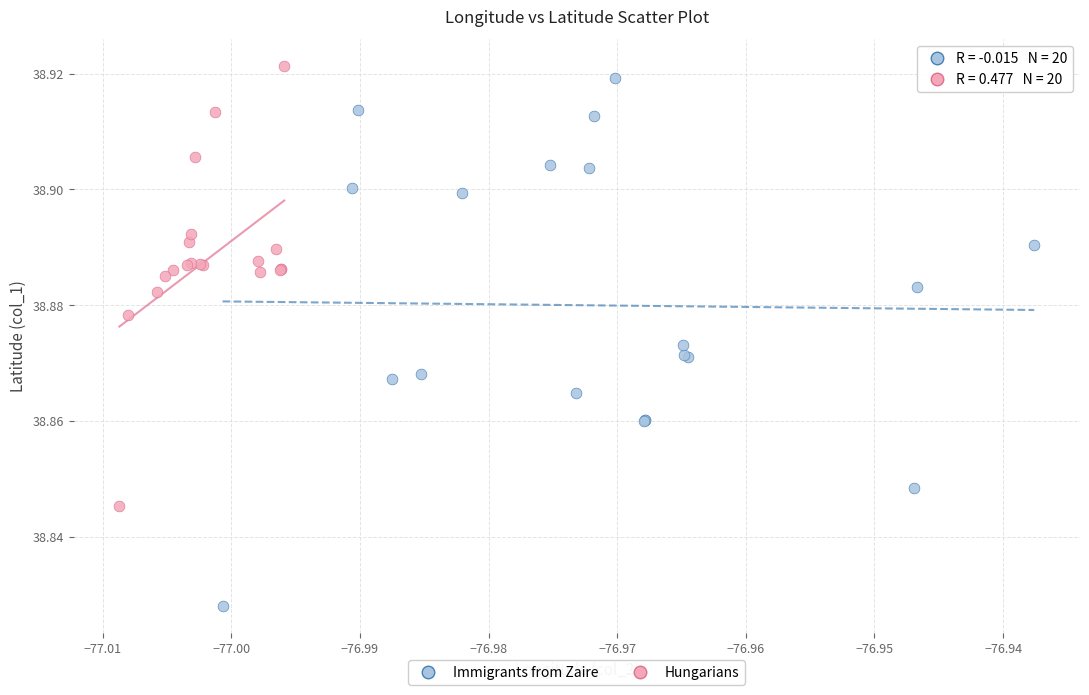

What are all the series names shown in the legend?

Immigrants from Zaire, Hungarians